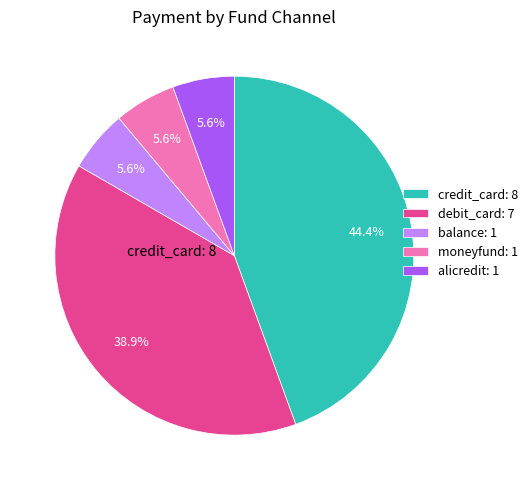

To the nearest percent, what percentage of the pie is alicredit?

6%